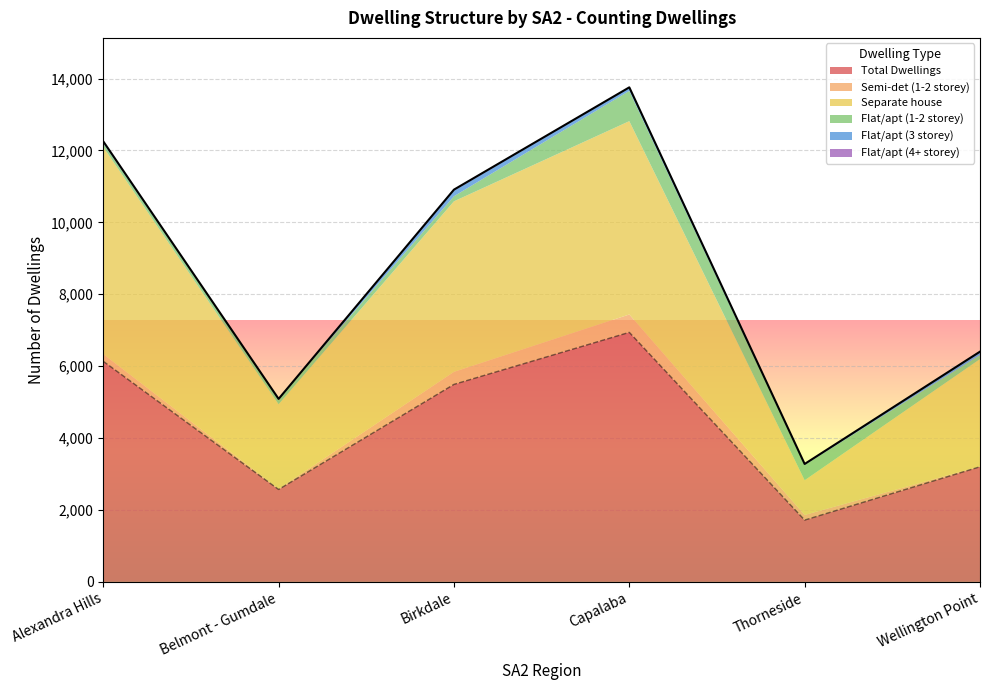

At which label does Separate house first exceed 4743?

Alexandra Hills